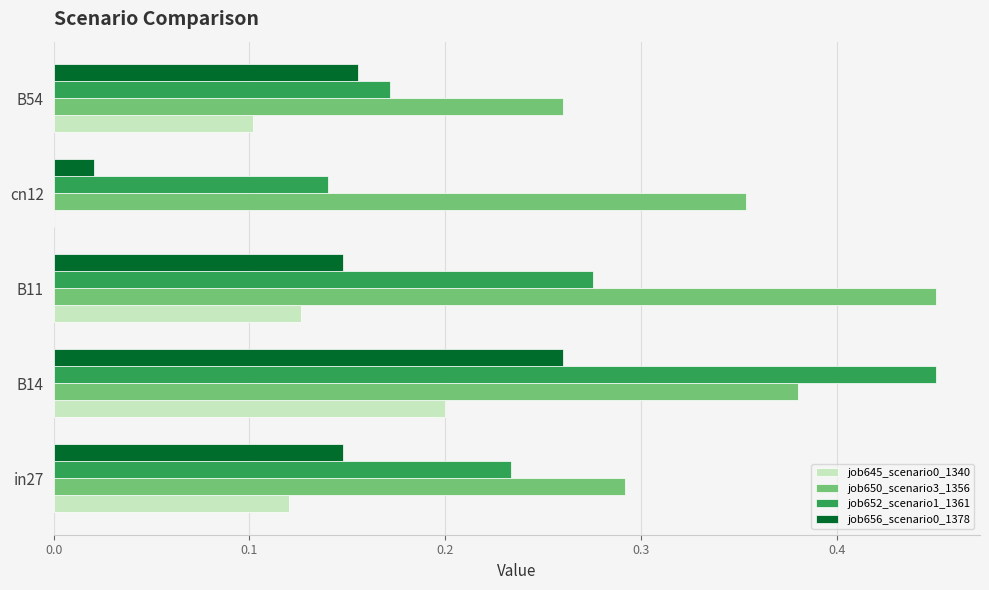

At which label does job650_scenario3_1356 reach its peak?

B11